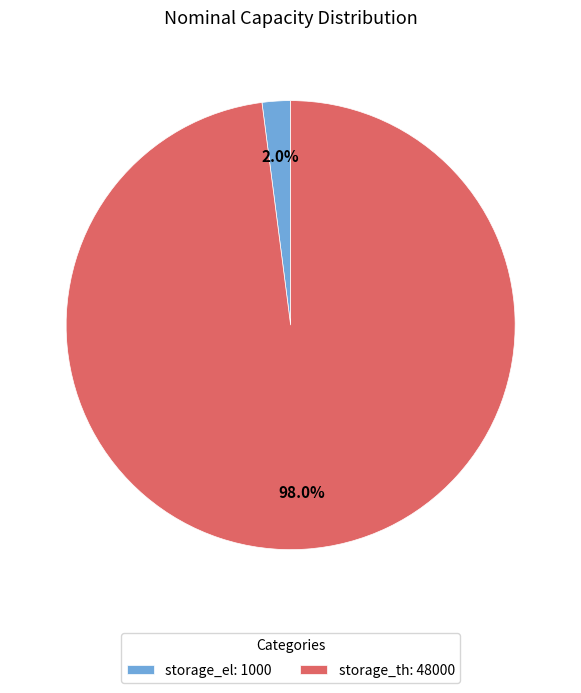

Which category has the biggest portion of the pie?

storage_th